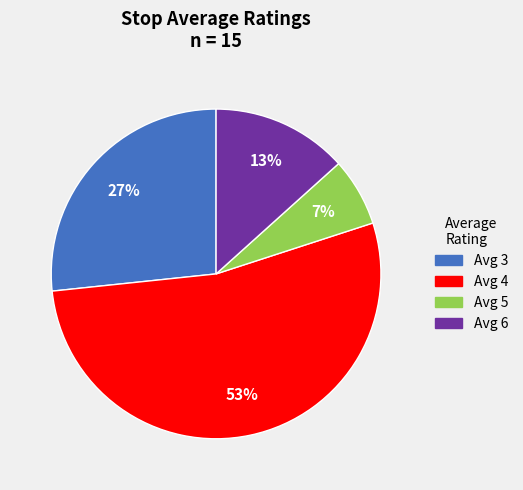

Is there a majority slice in this chart?

Yes